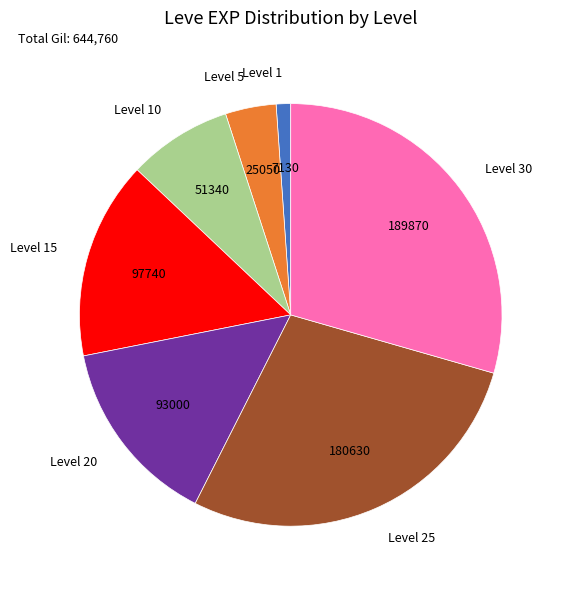

Does Level 5 account for over 50% of the chart?

No